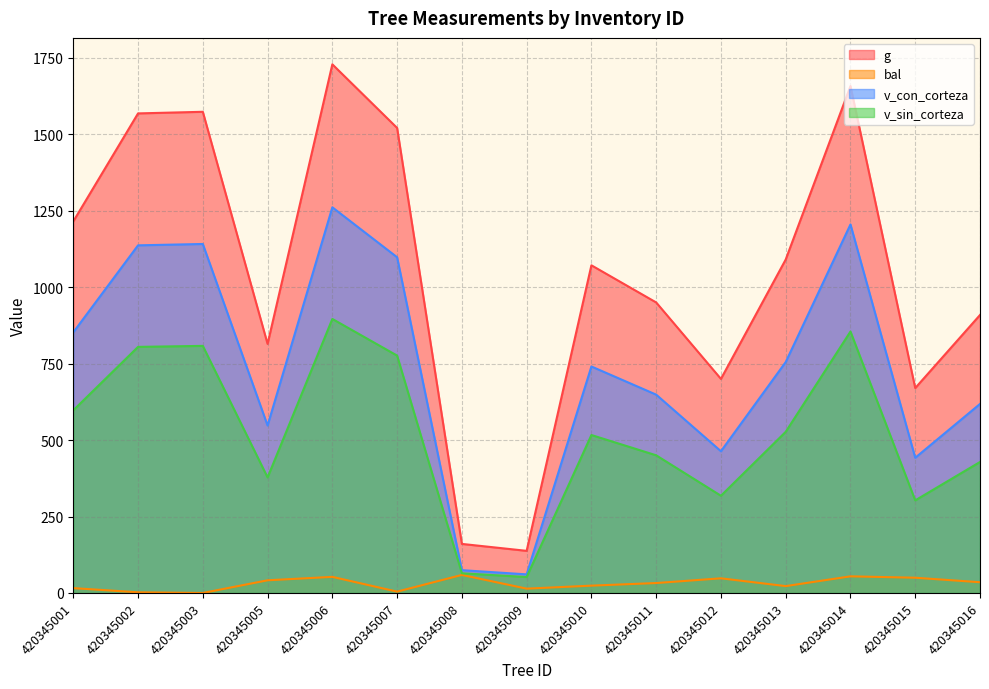

In v_con_corteza, how many points are higher than both neighbors (excluding endpoints)?

4